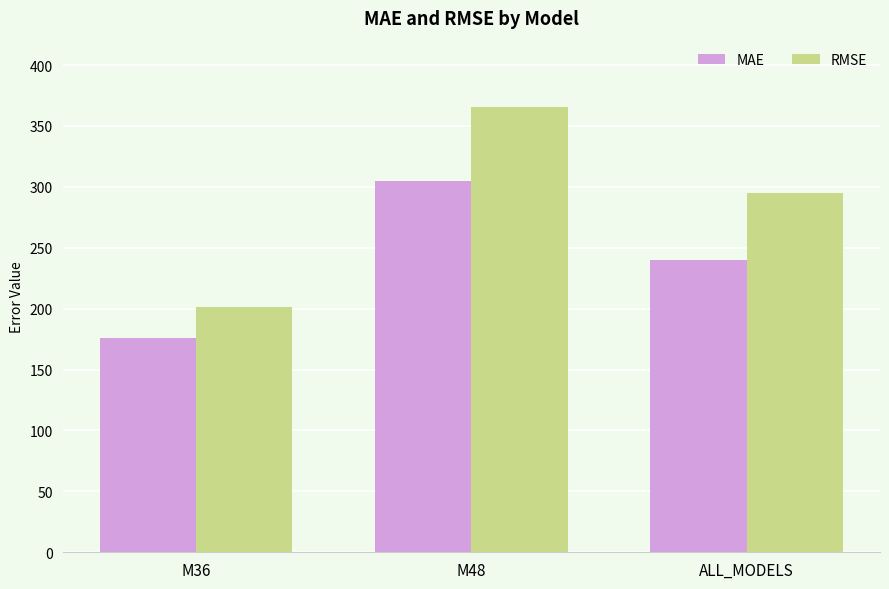

What is the label of the 3rd bar from the right?

M36